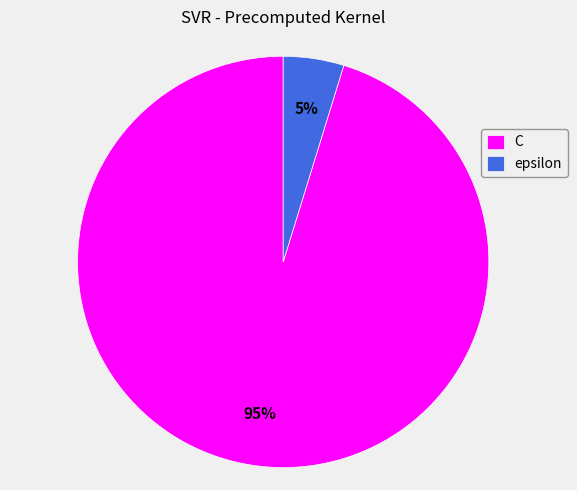

To the nearest percent, what percentage of the pie is epsilon?

5%